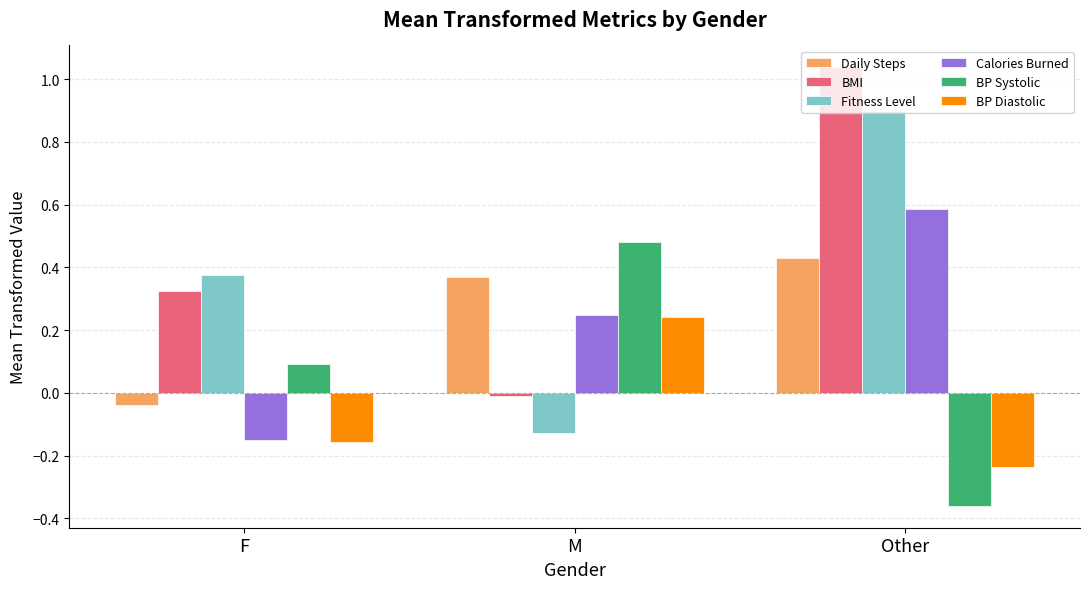

What position from the left is Other?

3